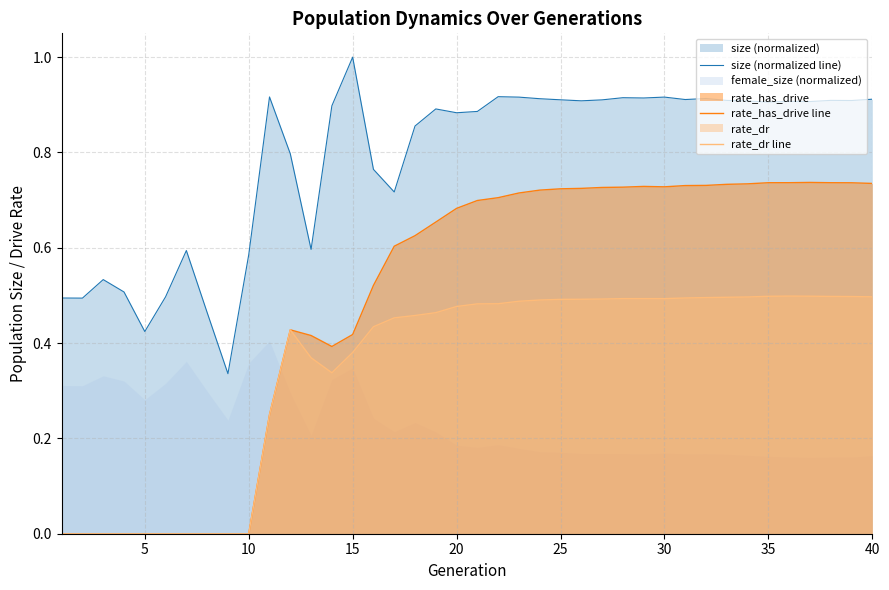

Rank the series by their average value, from lowest to highest.

rate_dr line, rate_has_drive line, size (normalized line)